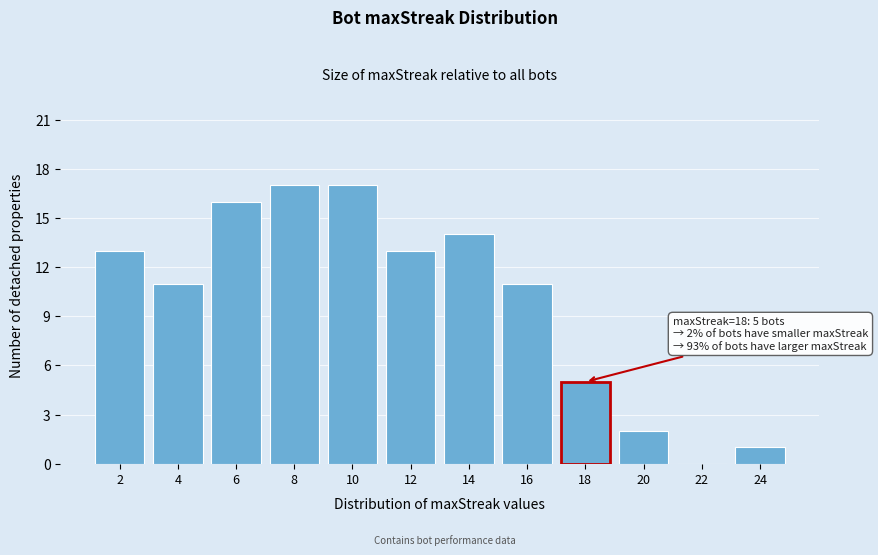

Reading left to right, list all the values displayed in this chart.

2=13	4=11	6=16	8=17	10=17	12=13	14=14	16=11	18=5	20=2	22=0	24=1